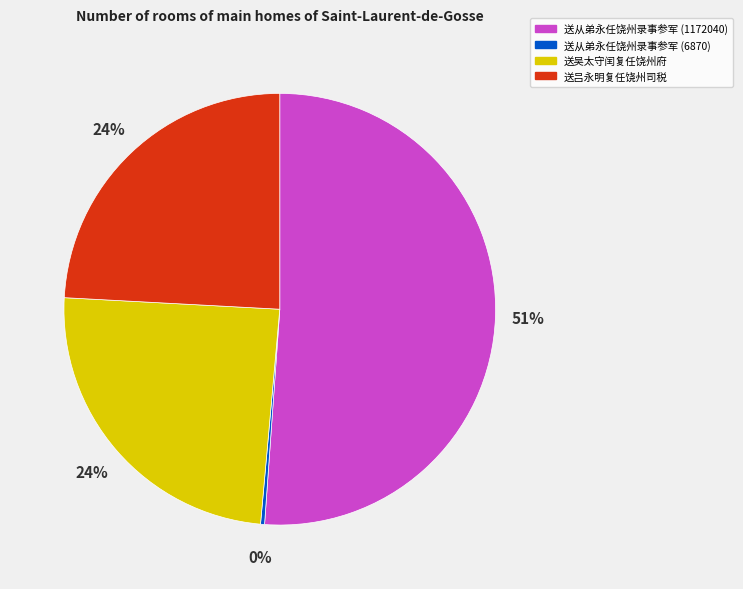

Is there a majority slice in this chart?

Yes